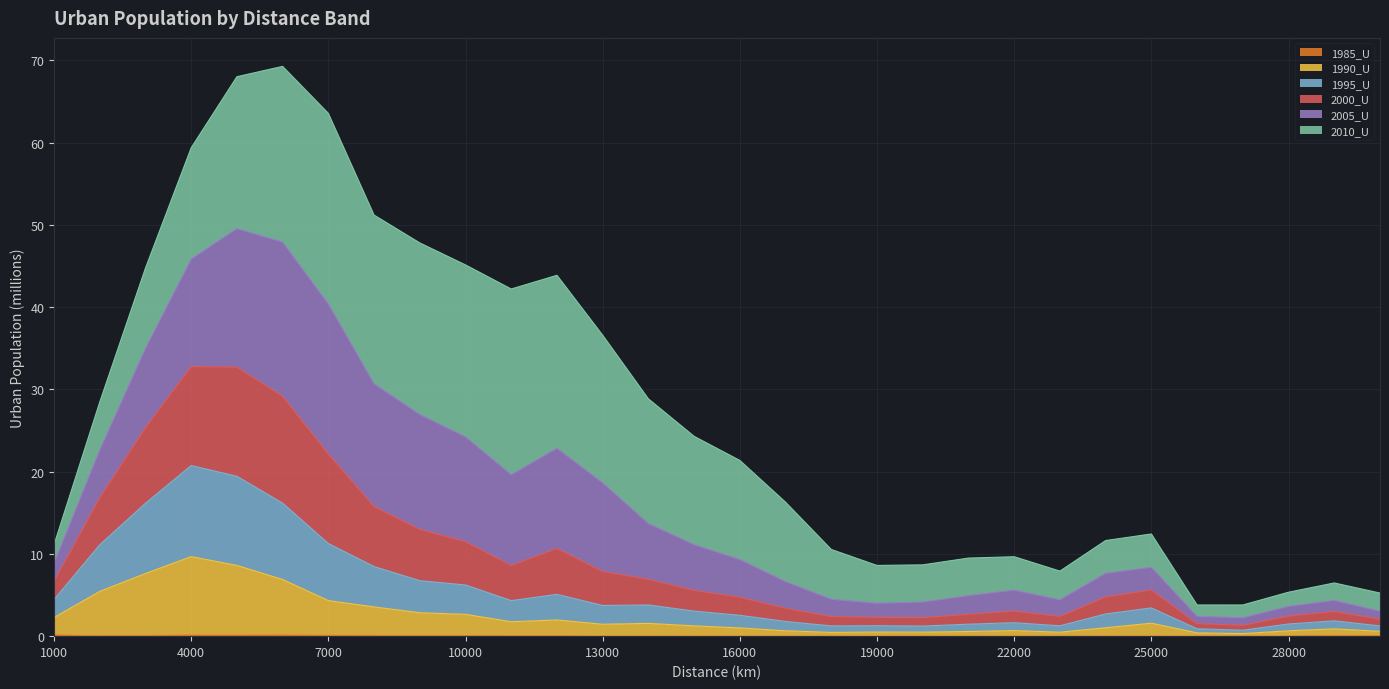

What is the greatest value displayed?

69.3